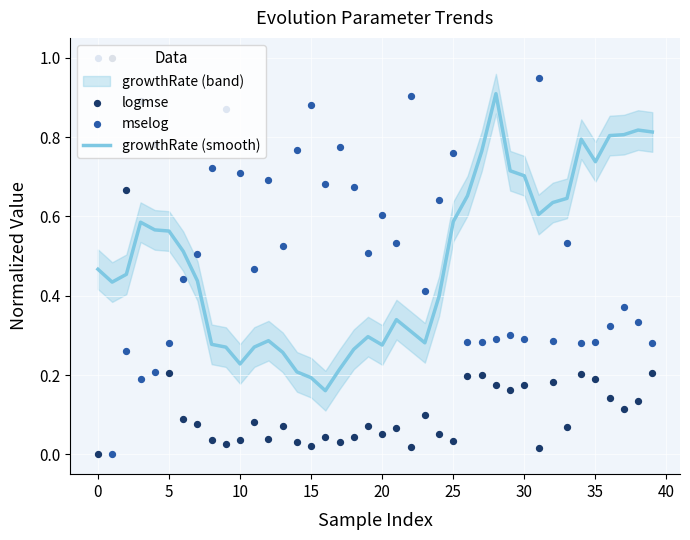

What is the maximum value for growthRate (smooth)?

0.9